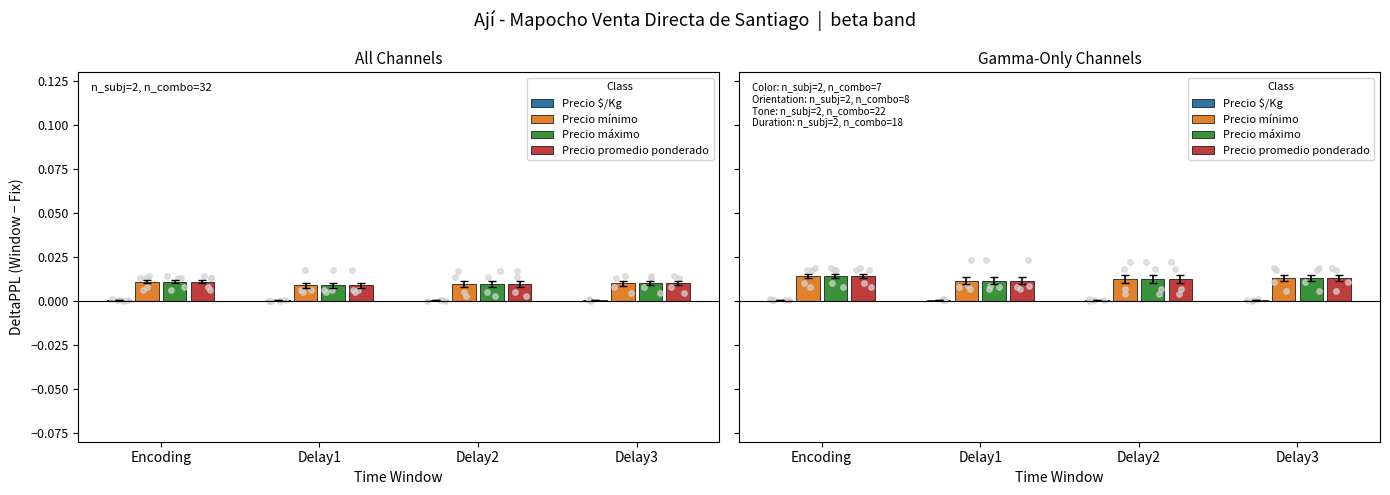

Which series has the widest spread of Y values?

Precio mínimo